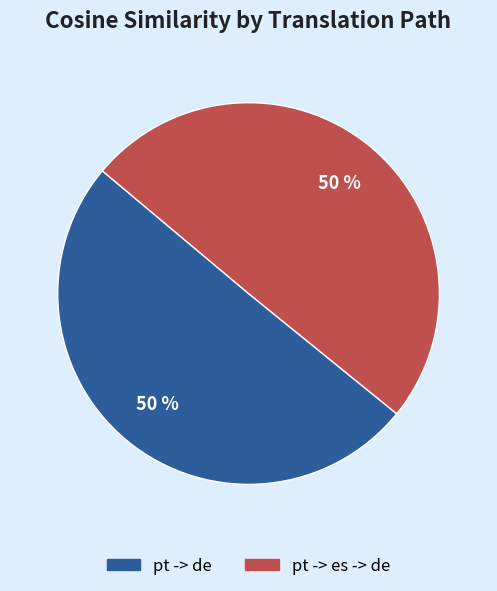

Do pt -> es -> de and pt -> de together represent more than half of the pie?

Yes